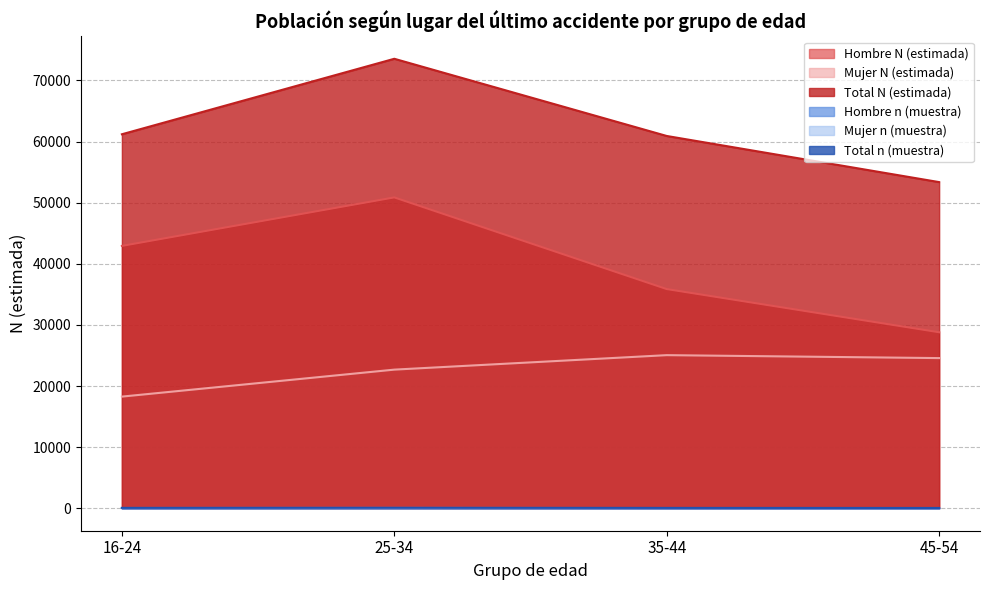

In Hombre N (estimada), how many points are higher than both neighbors (excluding endpoints)?

1